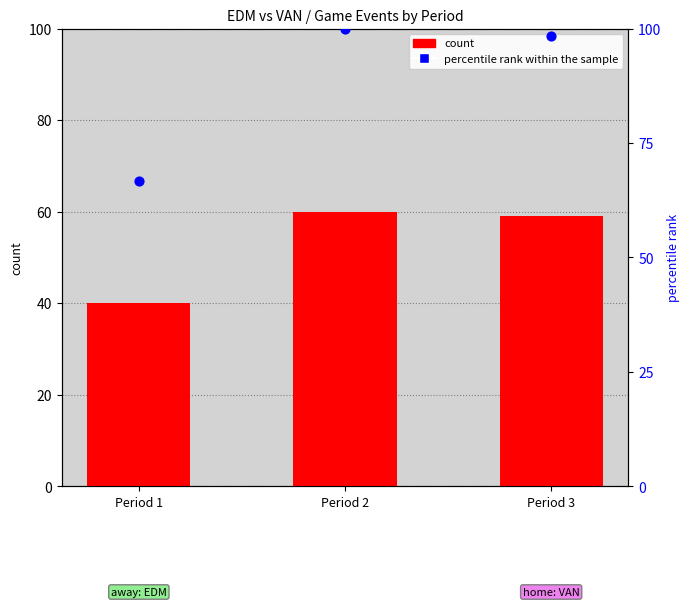

At which category is the sum across all series the highest?

Period 2